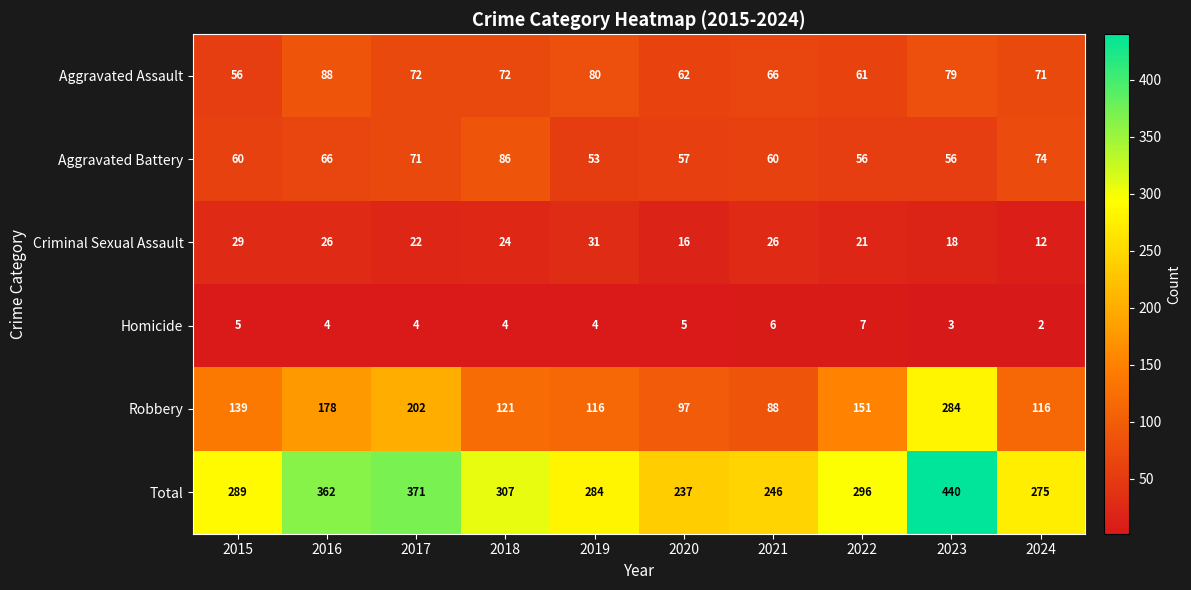

Where is Robbery nearest to the value 186?

2016